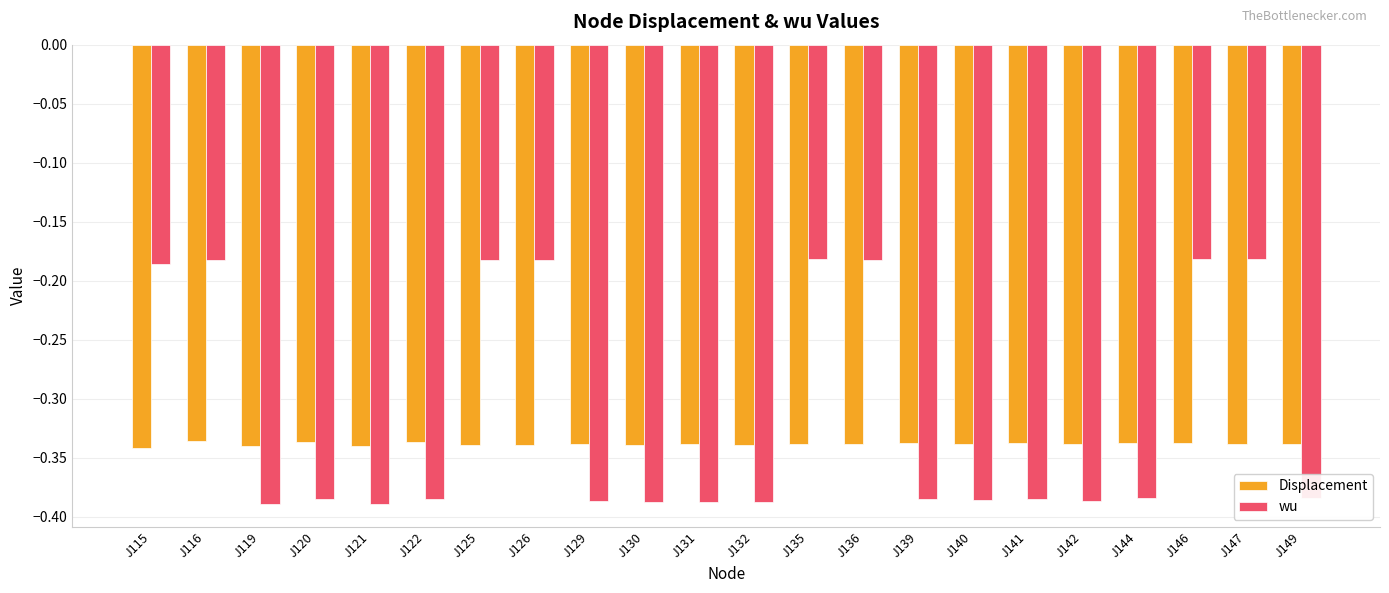

Which series has the largest total across all categories?

wu